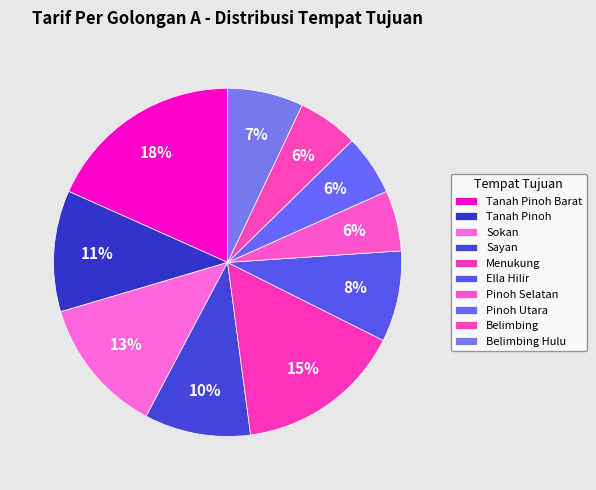

Is there a majority slice in this chart?

No